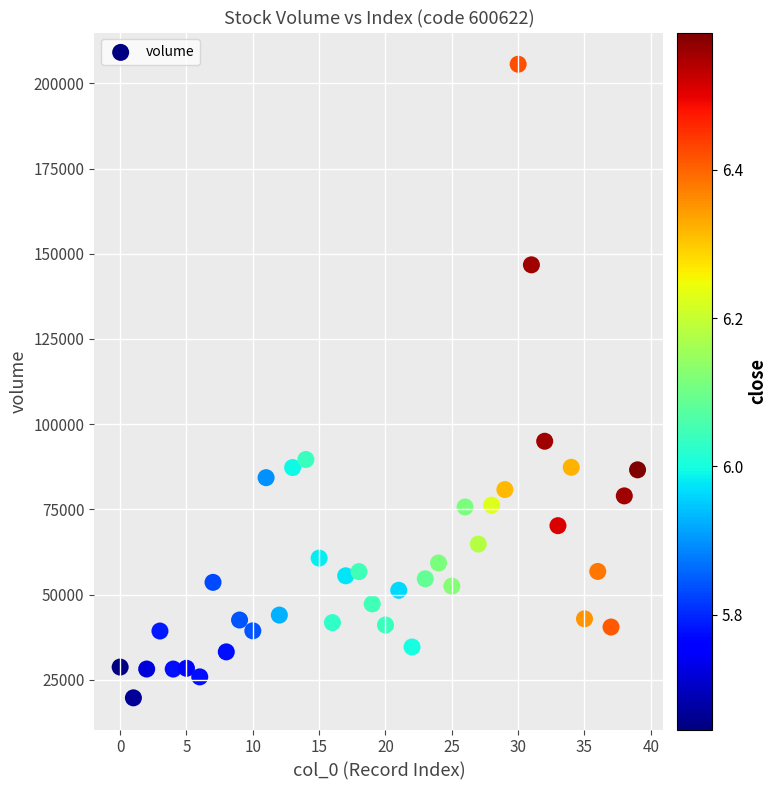

What is the range of Y values (max minus min)?

185854